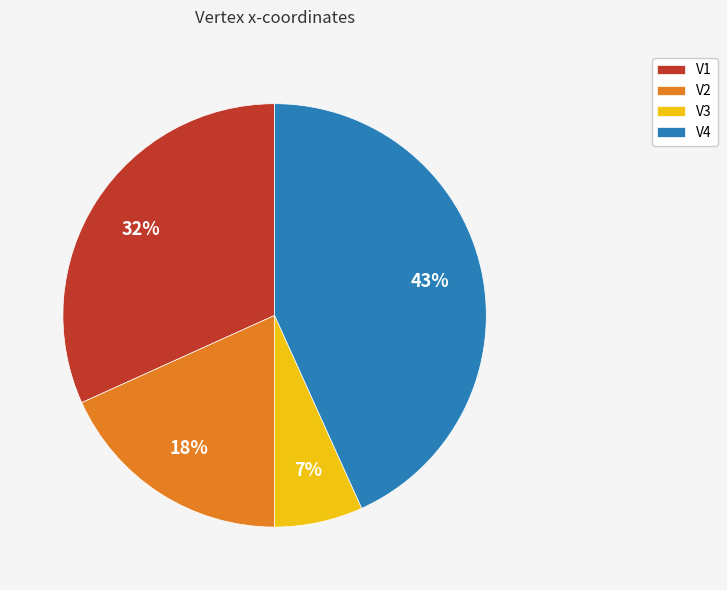

Which has a higher value, V3 or V2?

V2